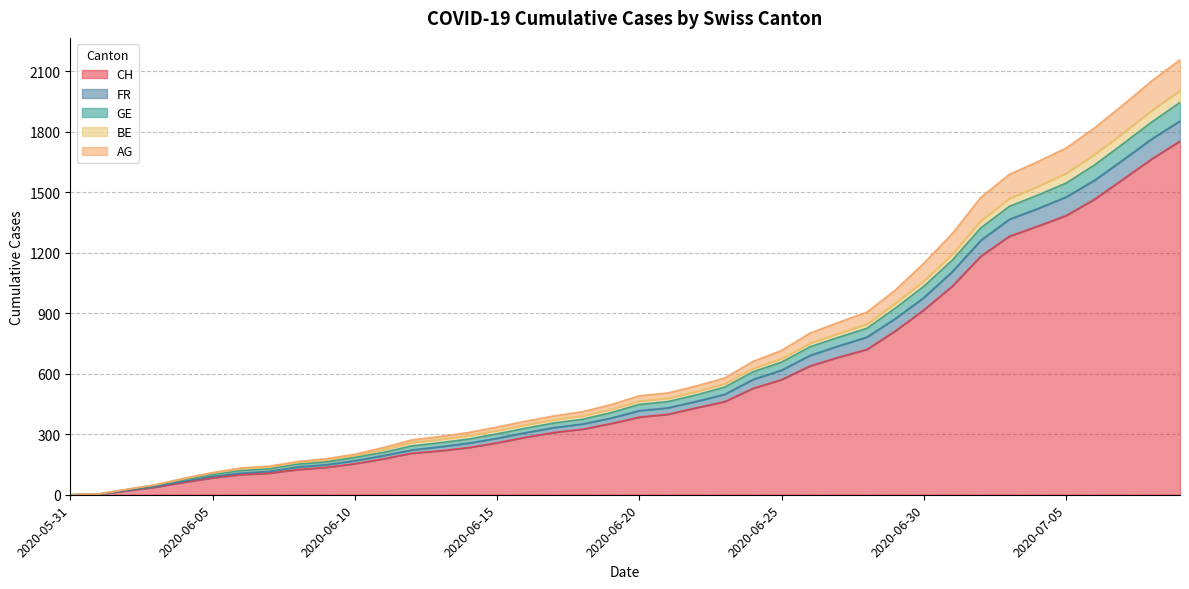

At how many categories does at least one series exceed 674?

15